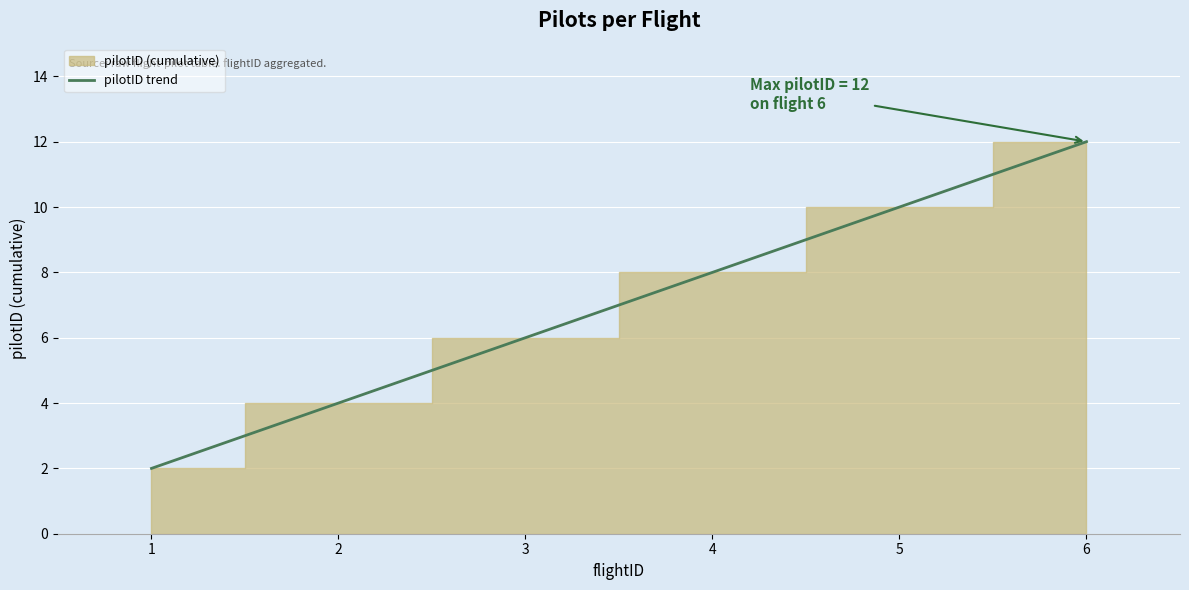

The chart shows a value of 2 at 1. True or false?

True